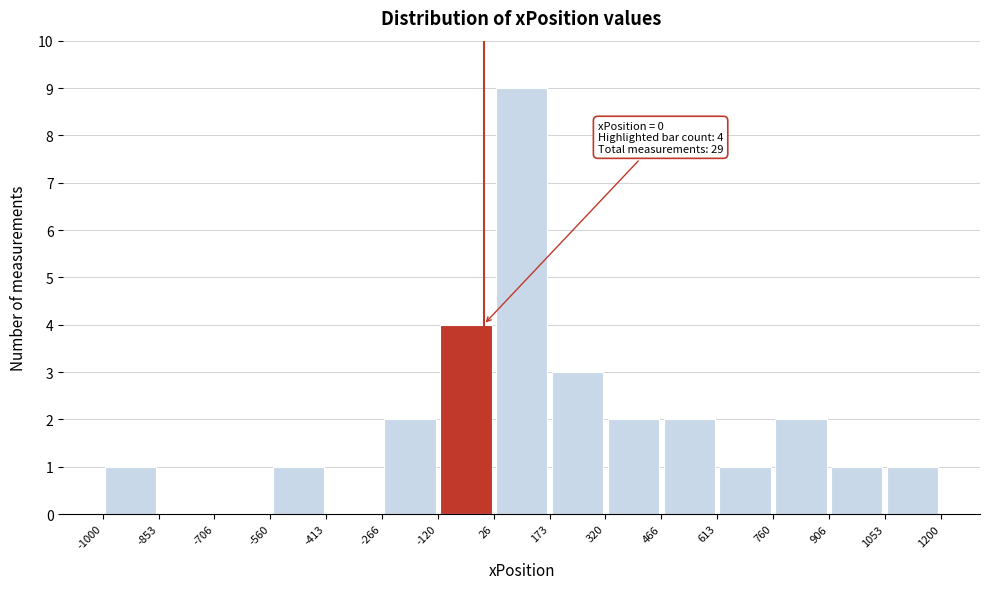

Which range on the x-axis has the tallest bar?

26 to 173